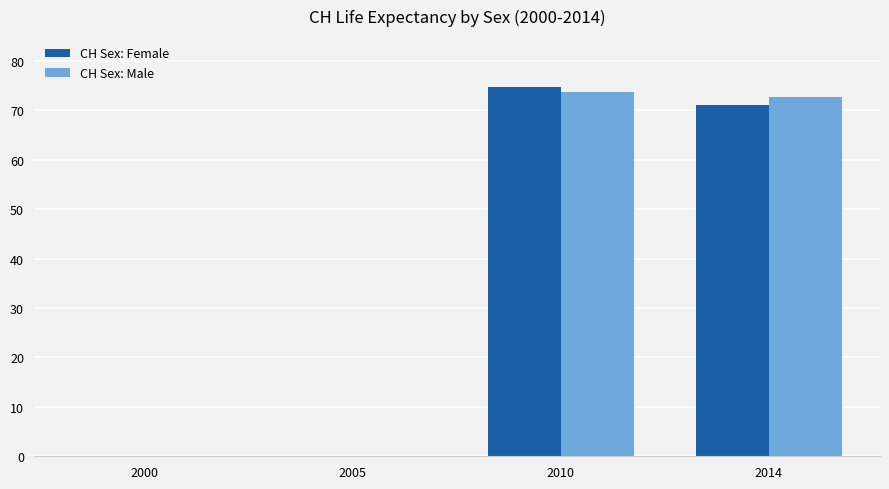

Are the bars horizontal?

No